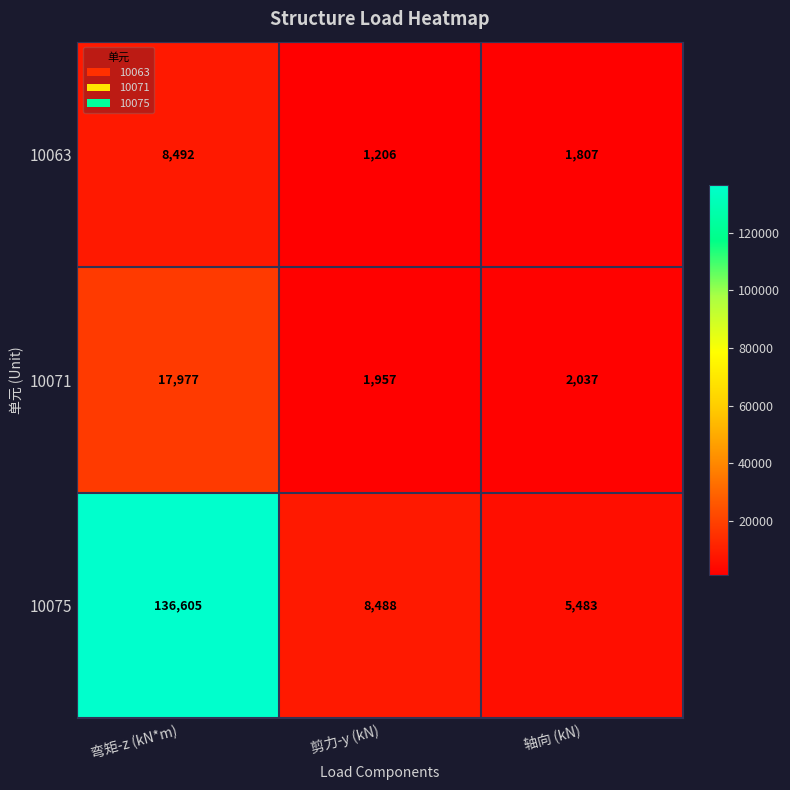

Reading right to left, transcribe all the data shown in this chart.

10063: 1807	1206	8492
10071: 2037	1957	17977
10075: 5483	8488	136605